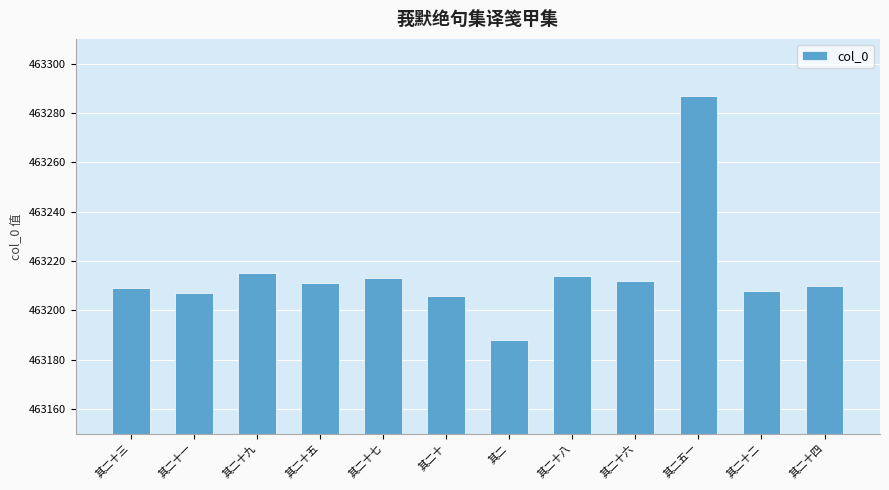

True or false: the data shows 692070 at 其二十一.

False